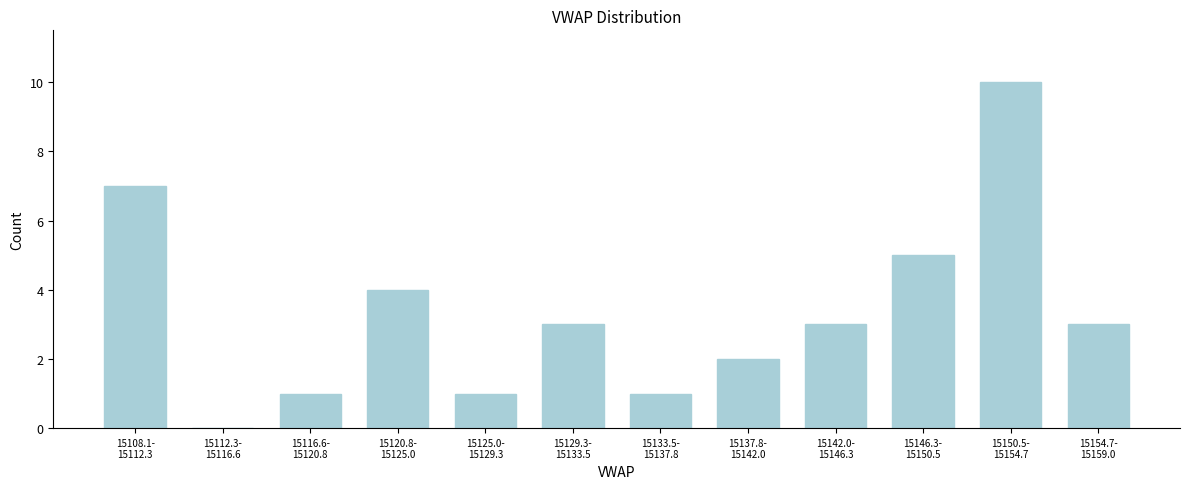

What is the maximum value shown in the chart?

10